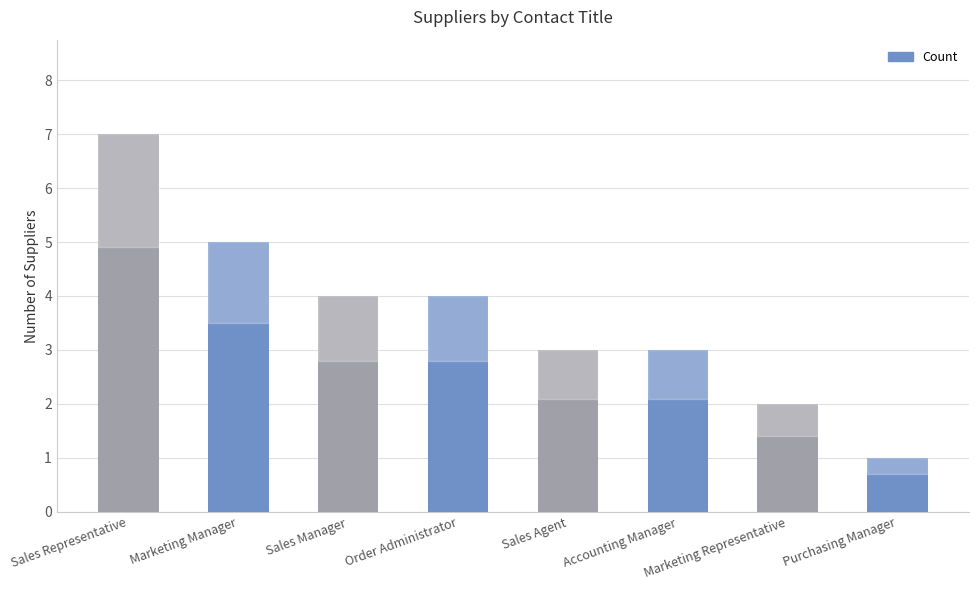

Is it true that the value at Marketing Manager is 5?

True